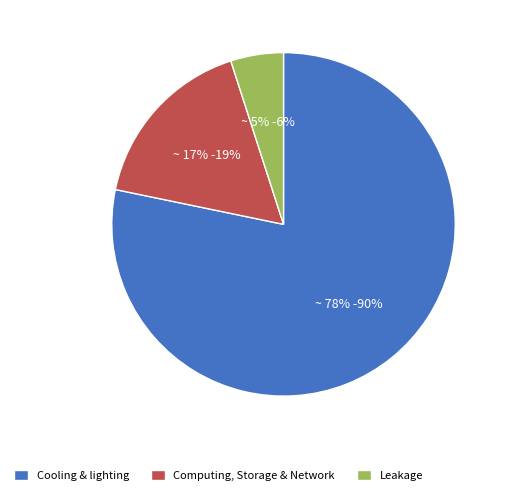

Between Leakage and Computing, Storage & Network, which is larger?

Computing, Storage & Network